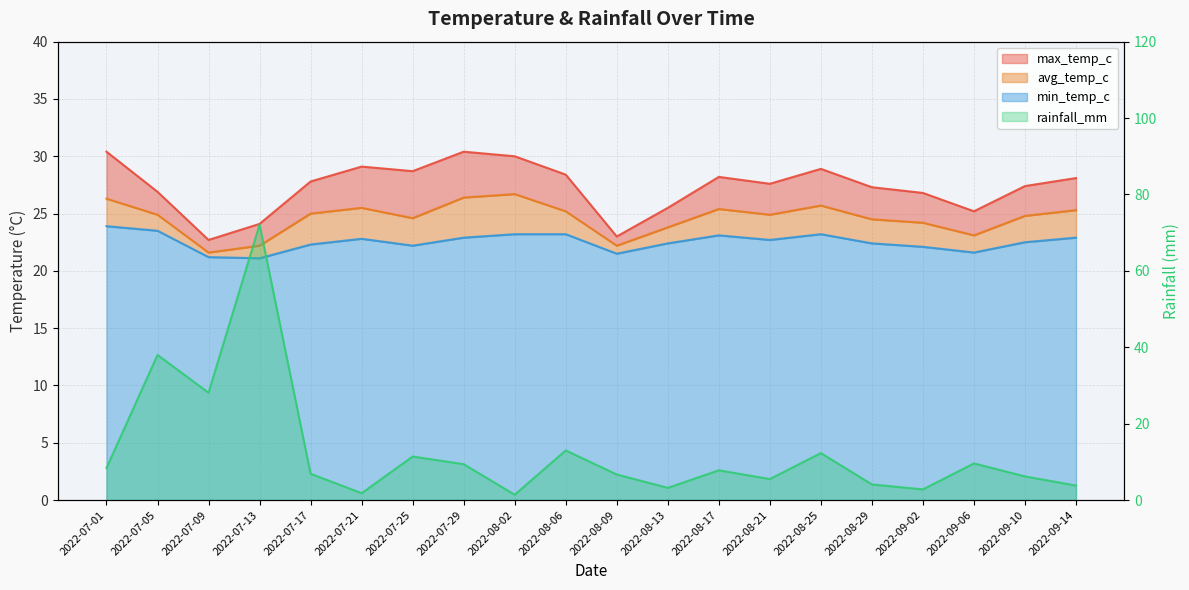

List the labels in order of rainfall_mm value, largest first.

2022-07-13, 2022-07-05, 2022-07-09, 2022-08-06, 2022-08-25, 2022-07-25, 2022-09-06, 2022-07-29, 2022-07-01, 2022-08-17, 2022-07-17, 2022-08-09, 2022-09-10, 2022-08-21, 2022-08-29, 2022-09-14, 2022-08-13, 2022-09-02, 2022-07-21, 2022-08-02